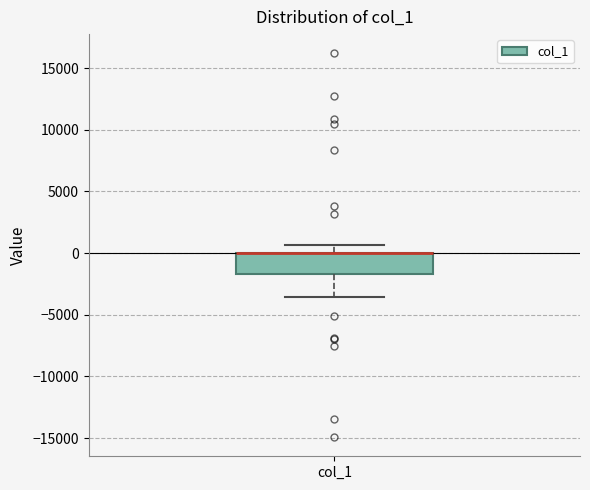

Where does the upper whisker of the box for col_1 end on the y-axis? The values are not printed on the chart, so give them approximately, as read against the axis.

500